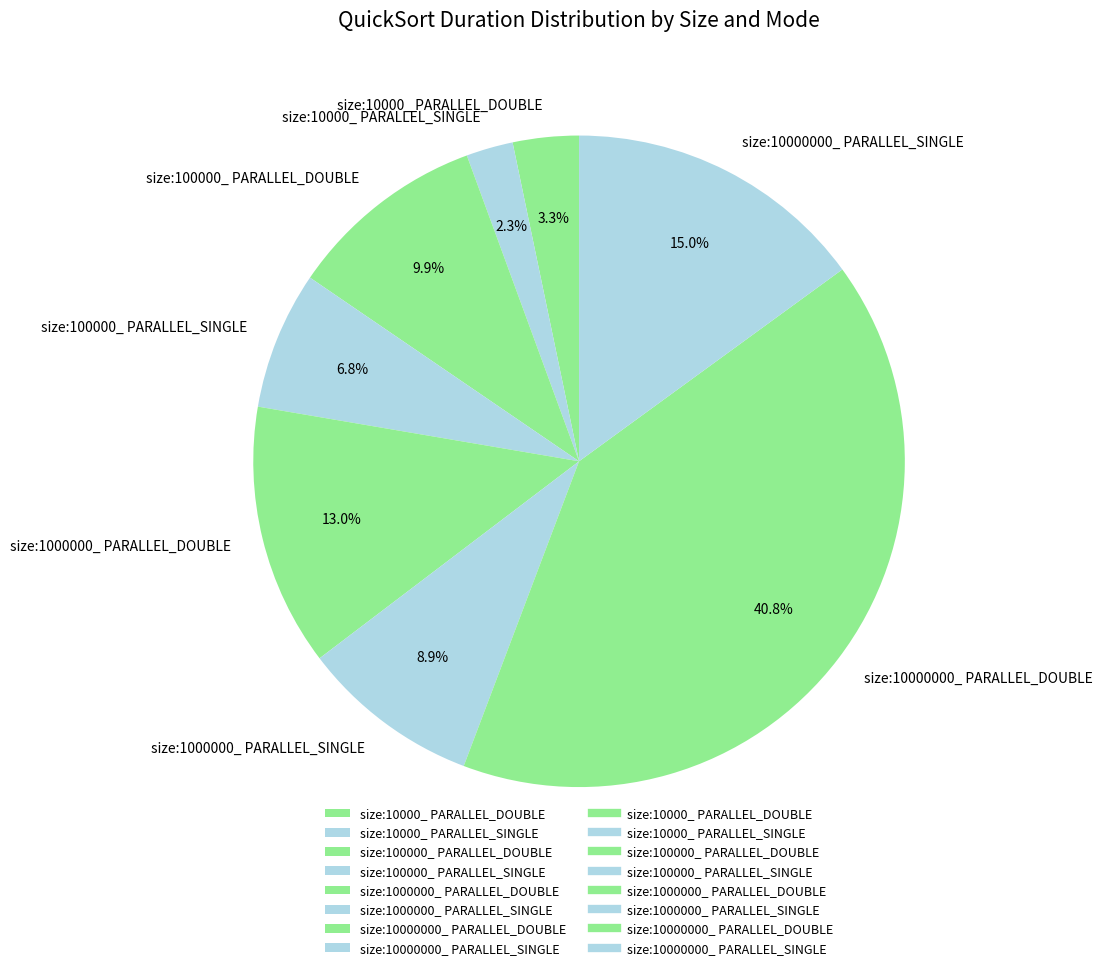

To the nearest percent, what portion does size:100000_ PARALLEL_DOUBLE represent?

10%